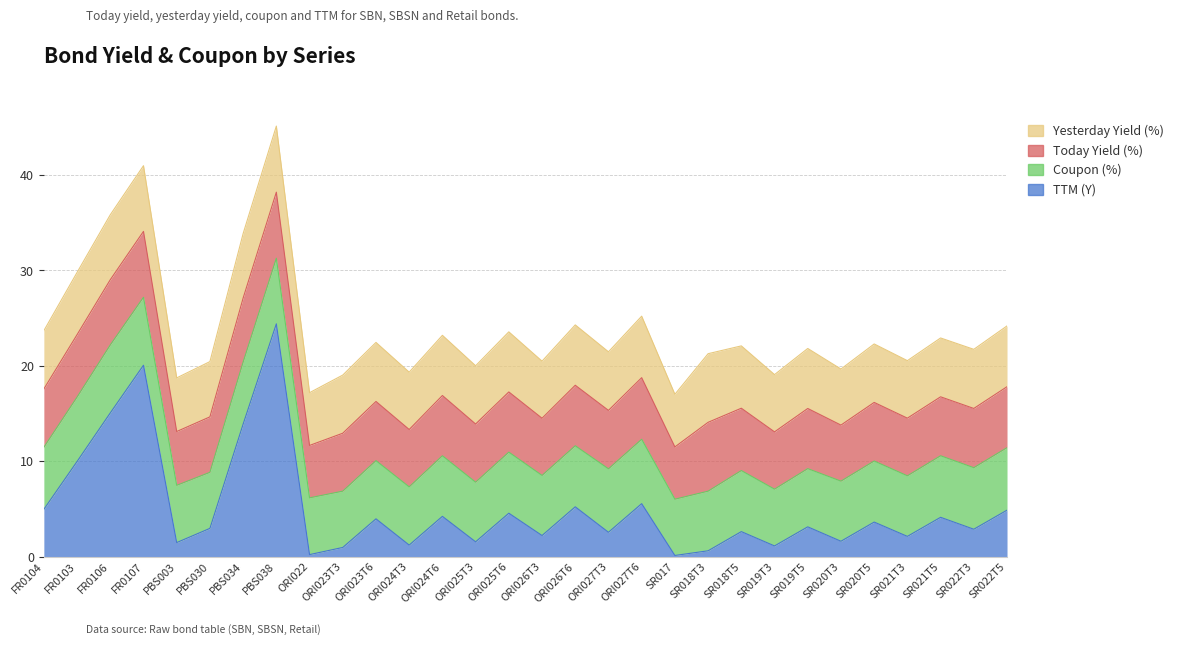

Which series has the largest range (max minus min)?

TTM (Y)